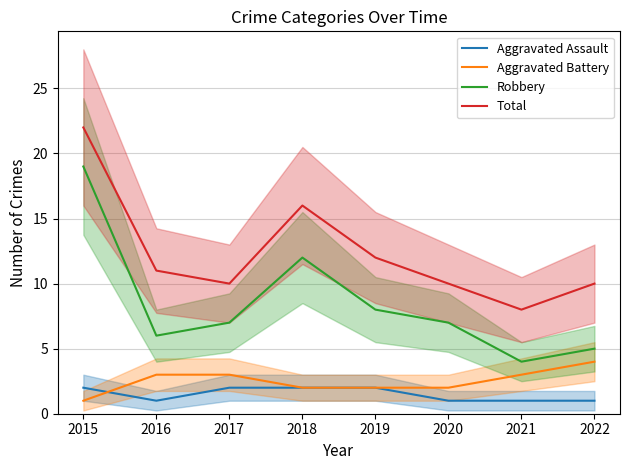

What is the minimum value for Aggravated Battery?

1